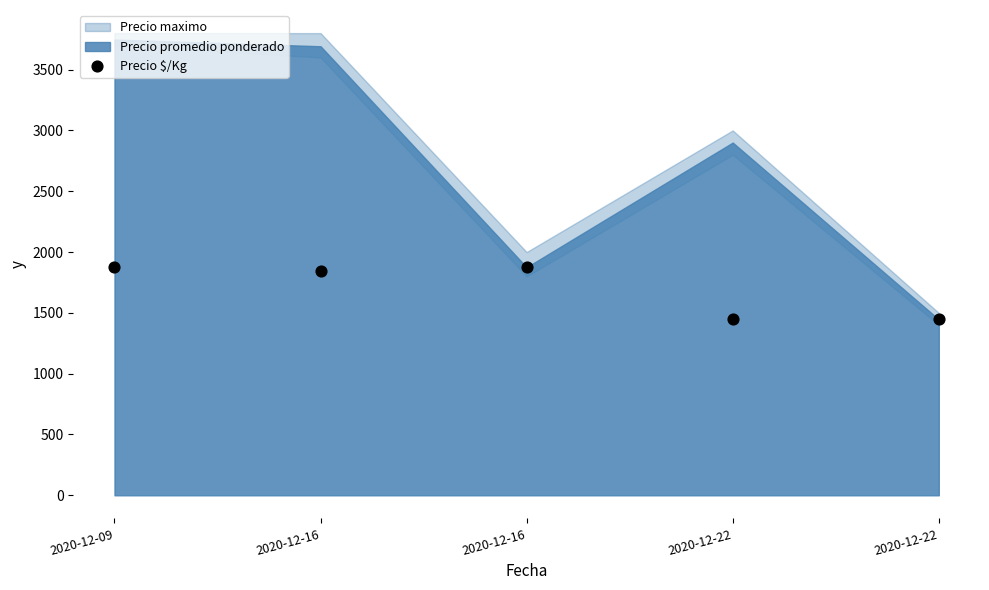

What is the range of Y values (max minus min)?

429